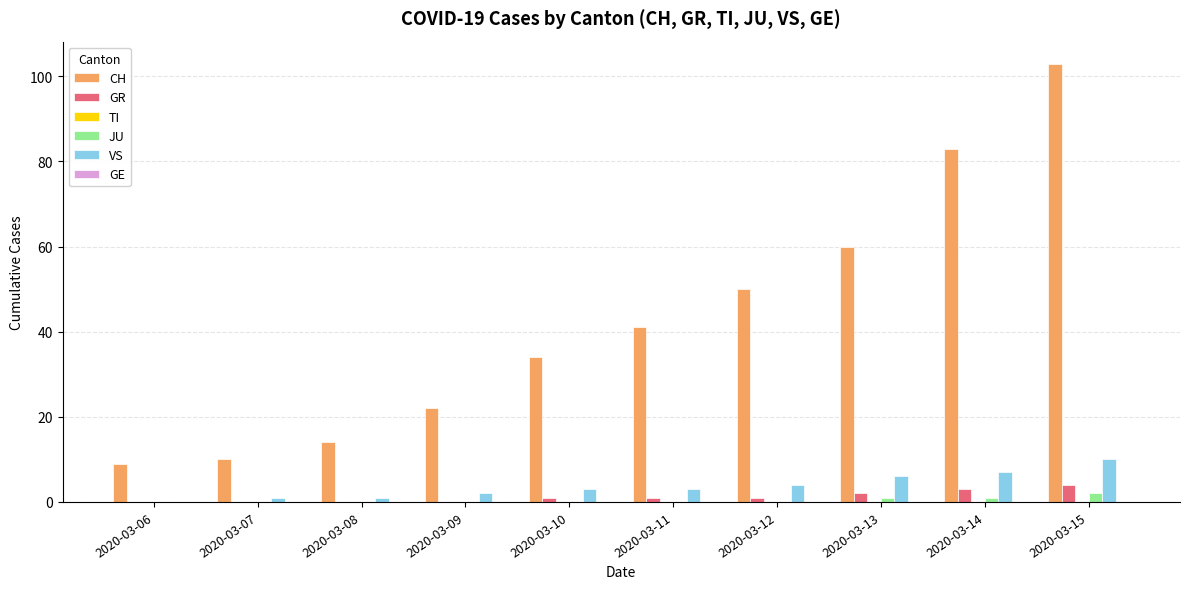

Is it true that GR equals 2 at 2020-03-13?

True